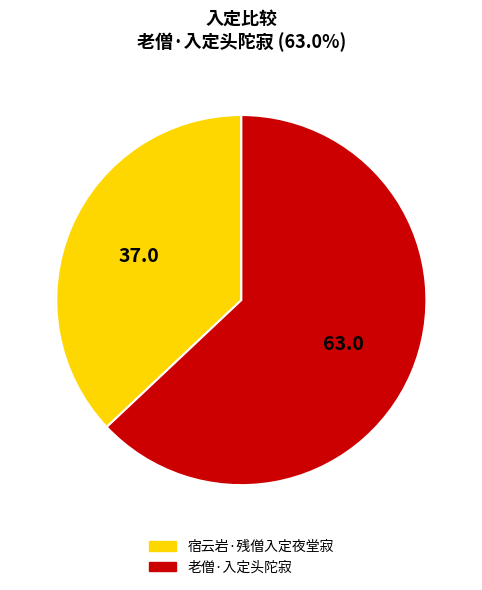

The 老僧·入定头陀寂 slice represents 63% of the pie. True or false?

True